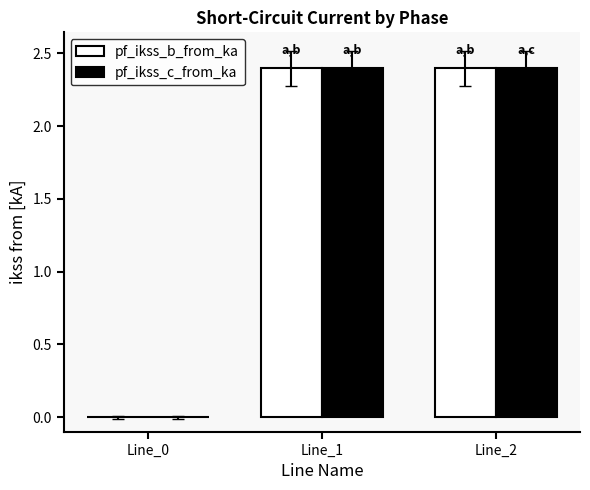

At which label is pf_ikss_b_from_ka closest to 1?

Line_0